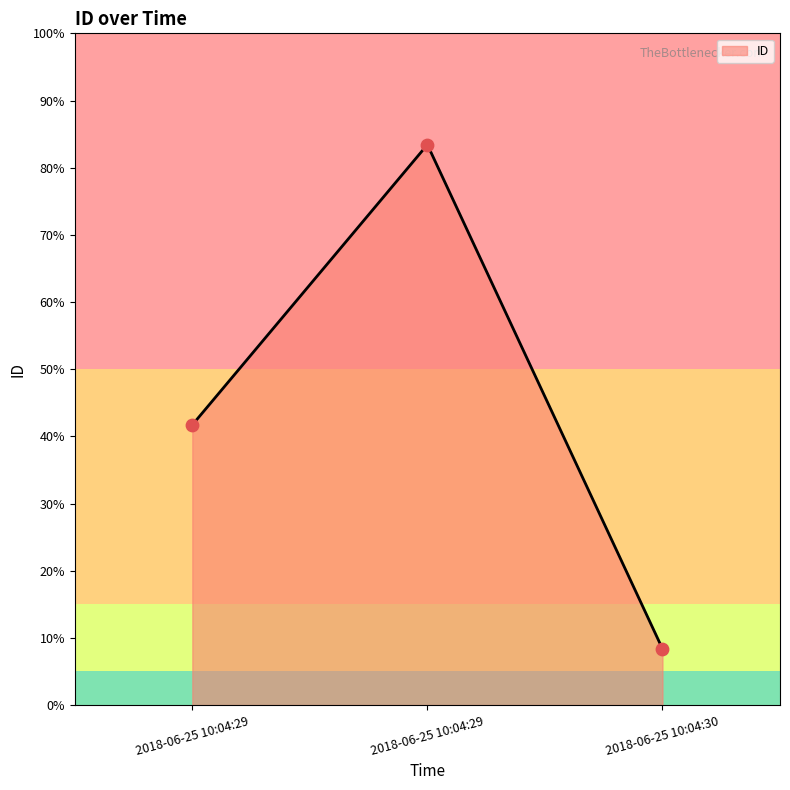

What is the change in value from 2018-06-25 10:04:29 to 2018-06-25 10:04:30?

-9005